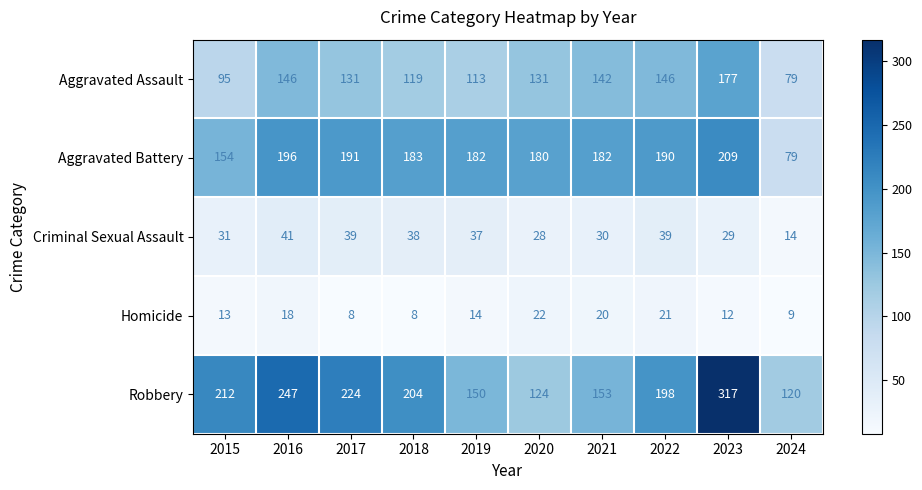

At which category does the chart reach its peak across all series?

2023